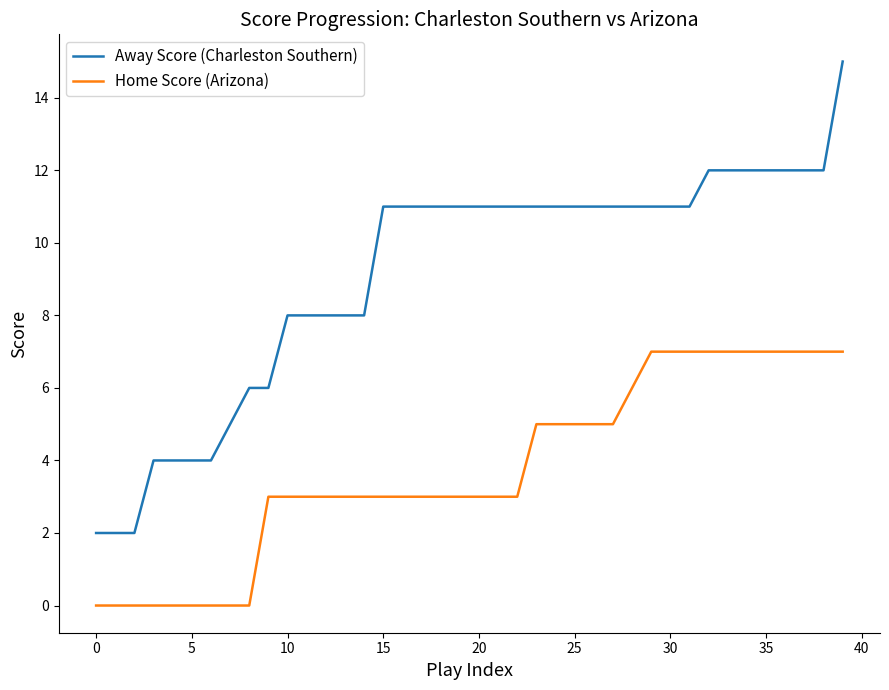

How many lines are shown in the chart?

2